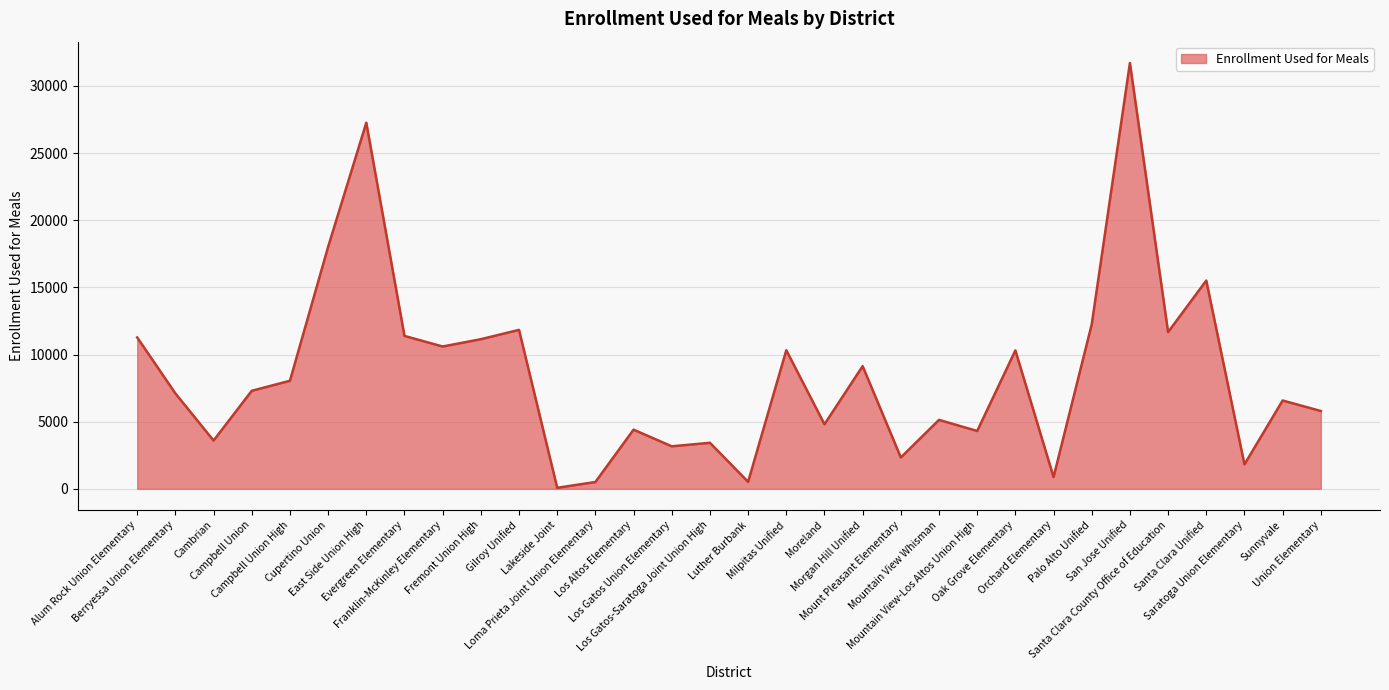

What is the ratio of the value at Luther Burbank to the value at Morgan Hill Unified?

0.1